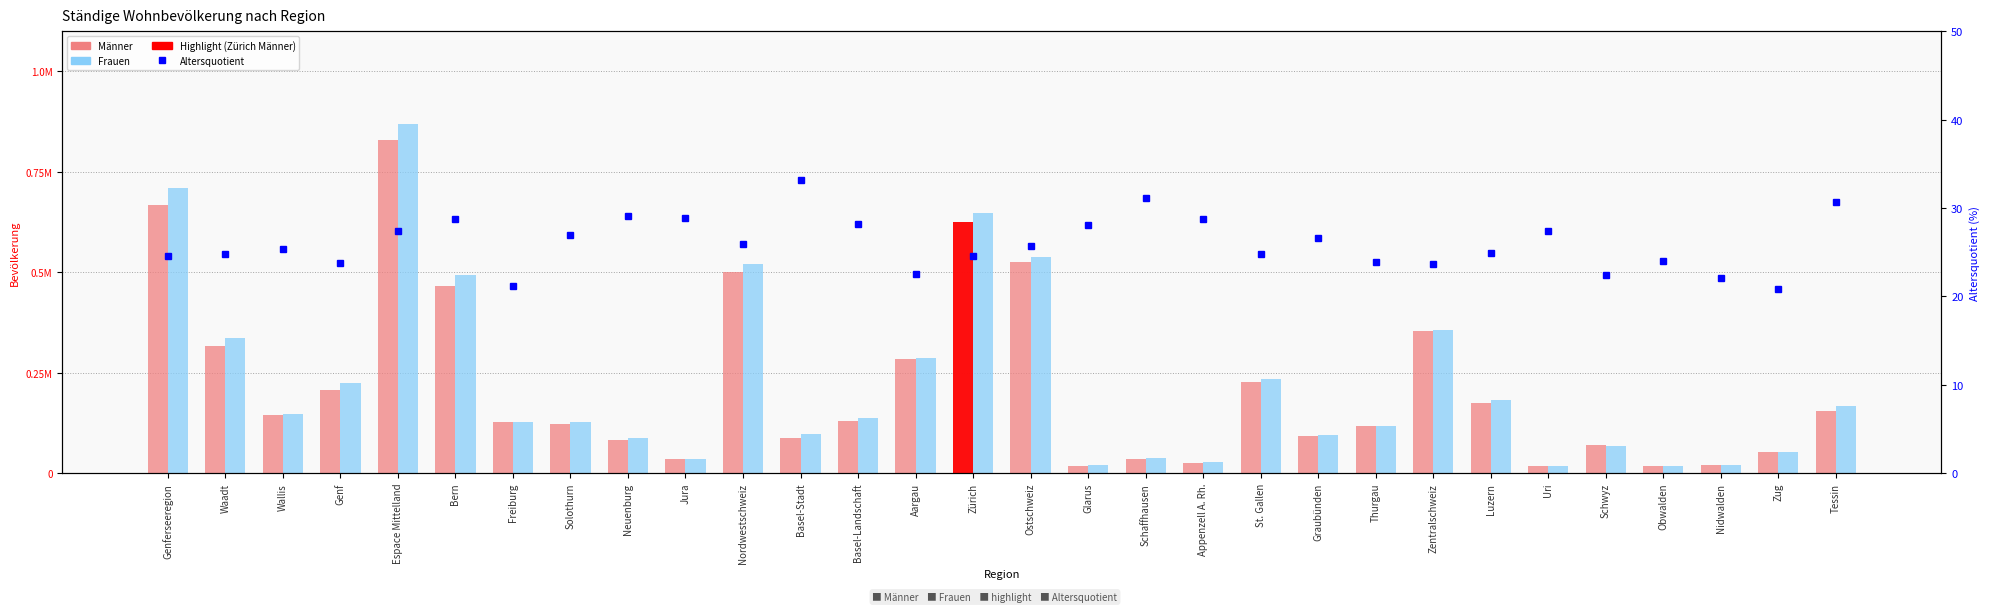

At Aargau, list the series in order from smallest to largest.

Männer, Frauen, Altersquotient